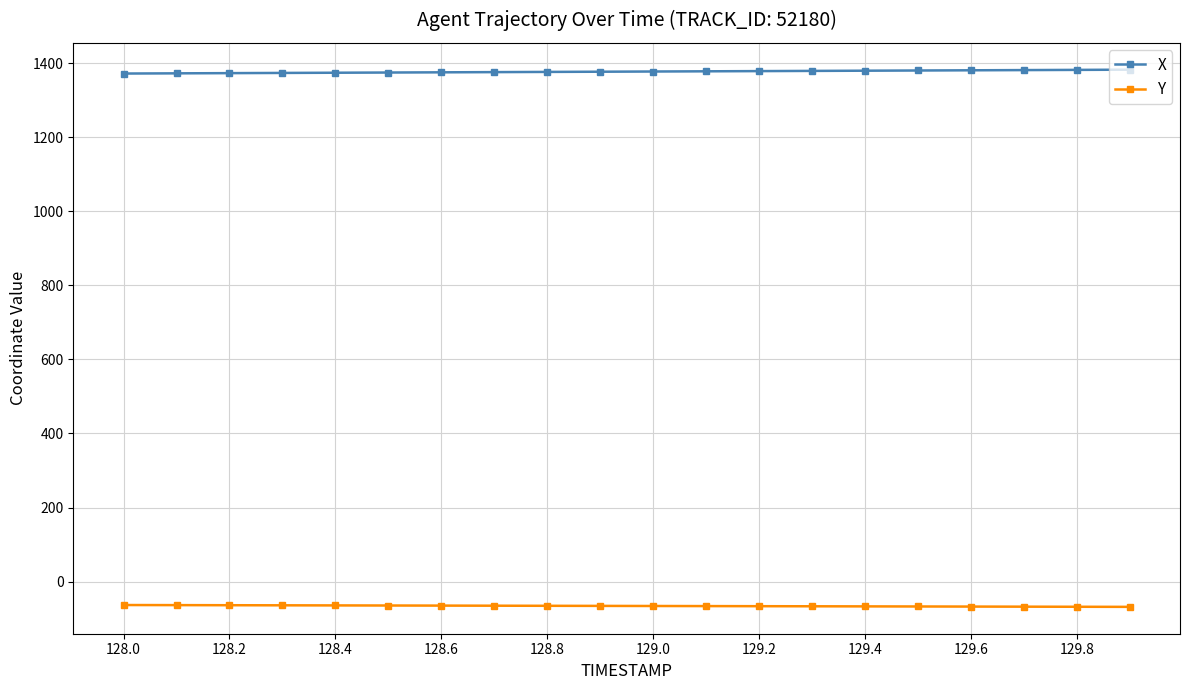

What is the sum of all Y values?

-1317.8